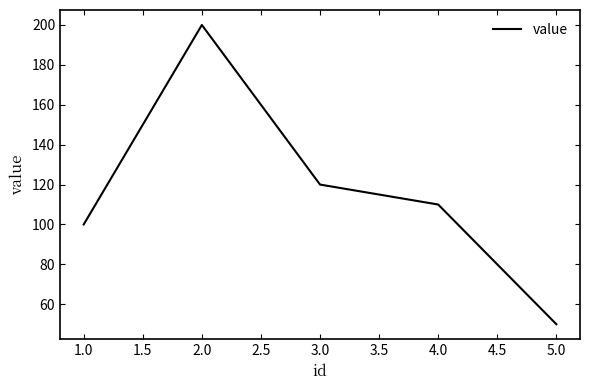

Where is the first local maximum?

2.0